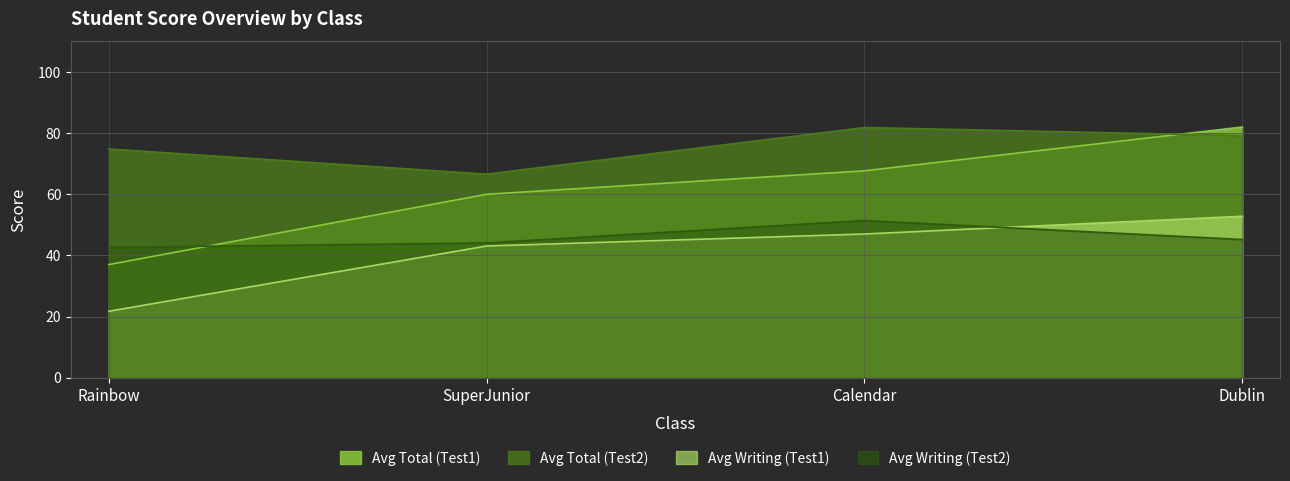

What is the maximum value shown in the chart?

82.0